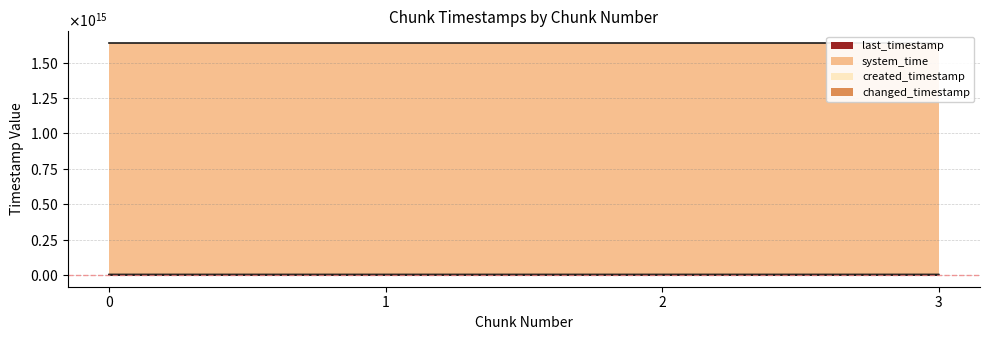

How many lines are shown in the chart?

4